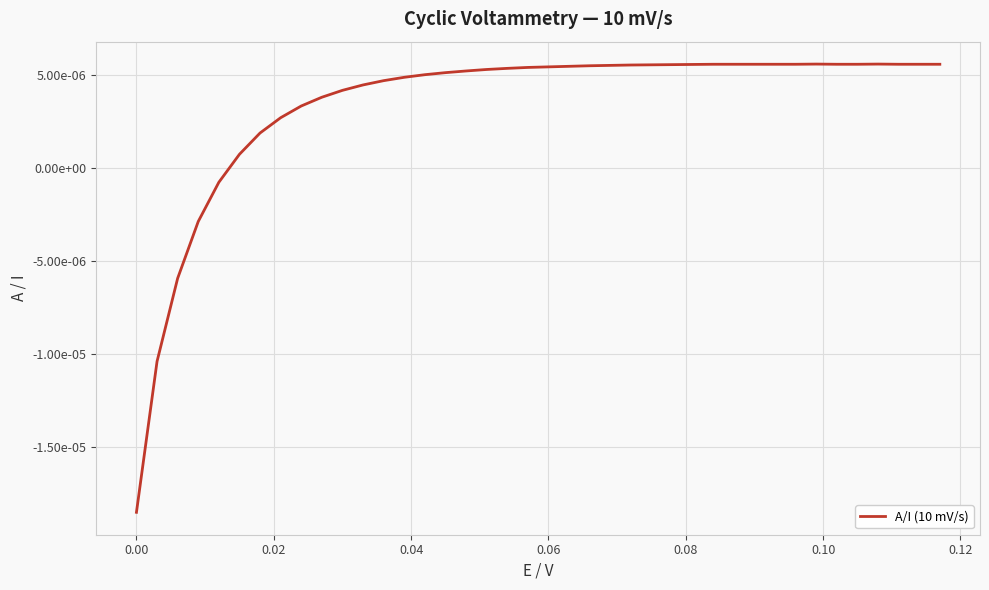

Does the chart have visible grid lines?

Yes